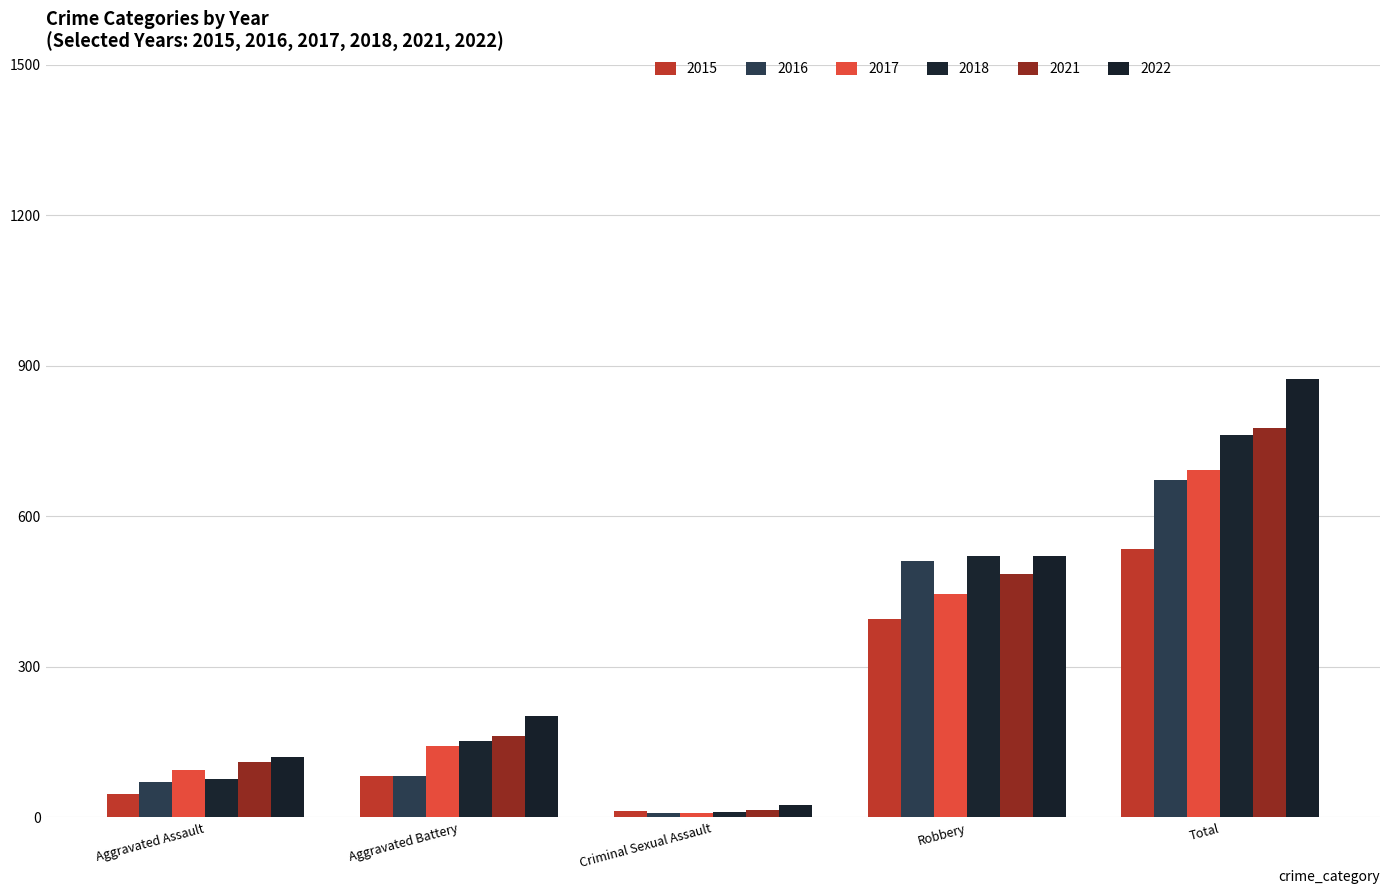

What value does the 2022 series have at Robbery?

521